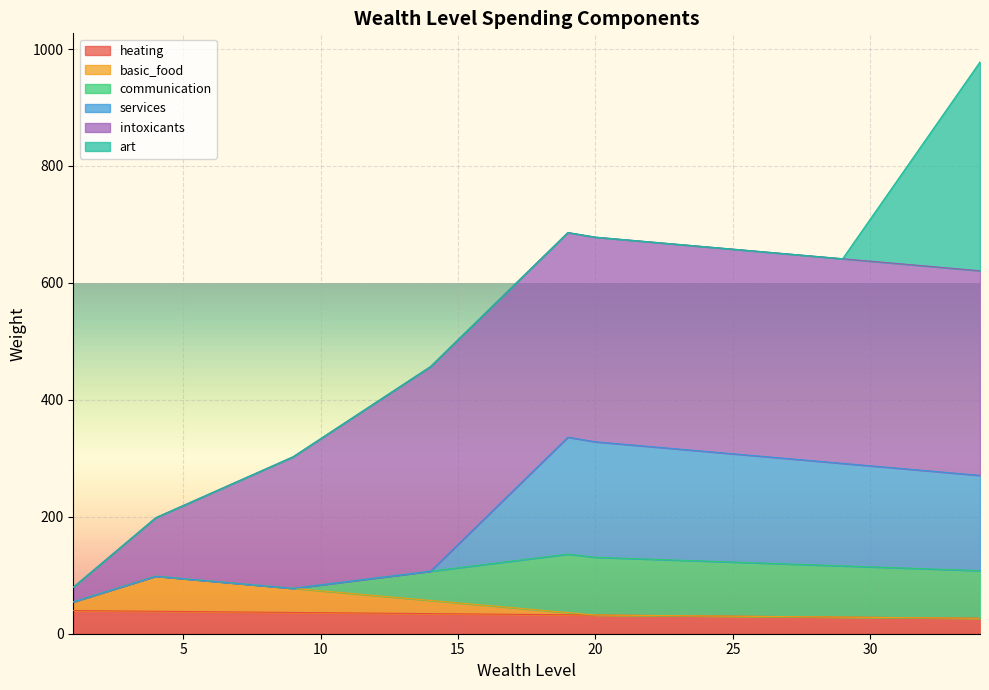

How many lines are shown in the chart?

6